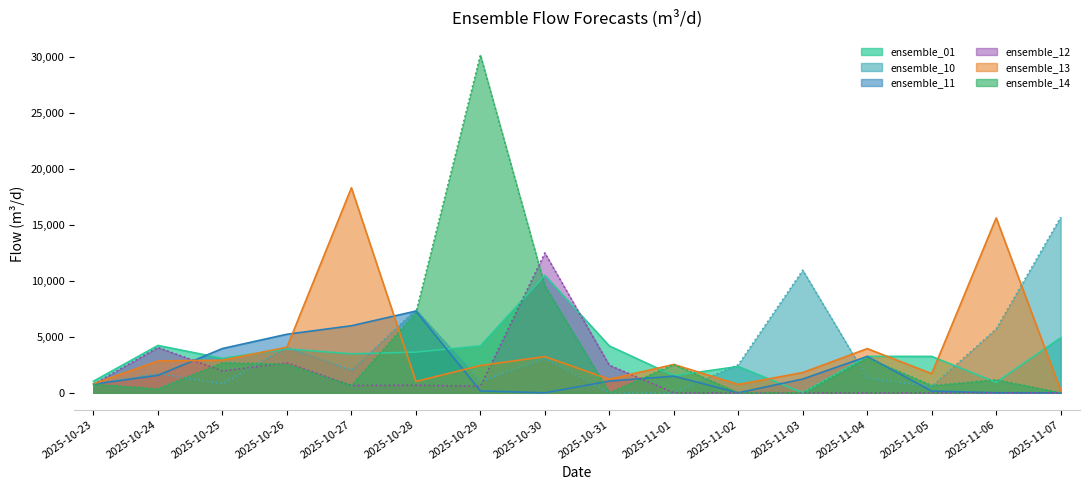

Between 2025-11-04 and 2025-11-06, which series saw the biggest shift?

ensemble_13